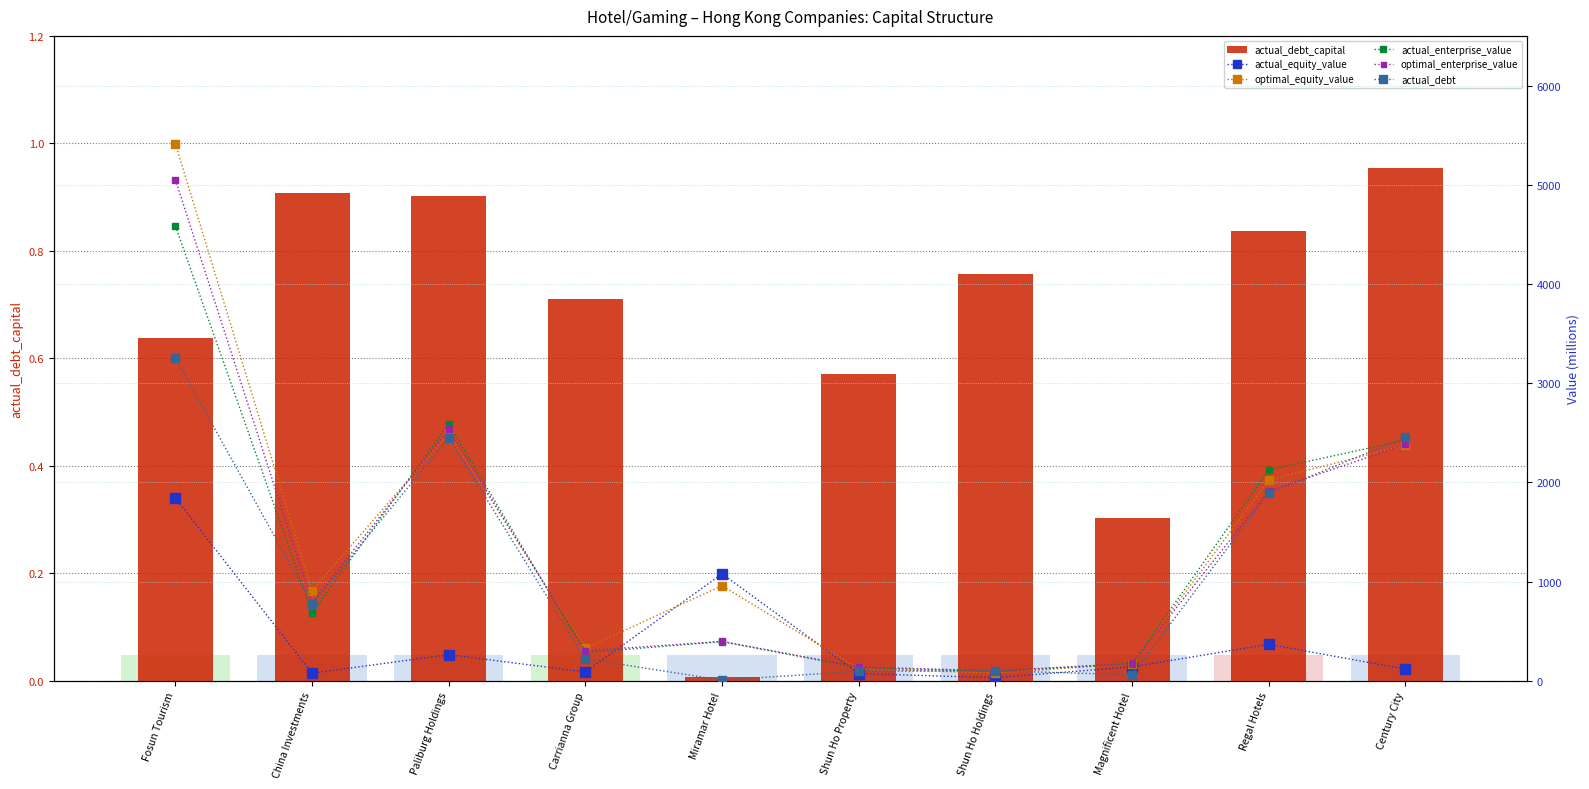

At which category does the chart reach its peak across all series?

Fosun Tourism